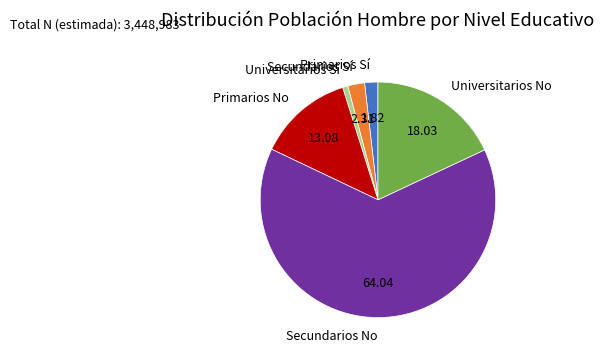

Which slice represents more than half of the pie?

Secundarios No